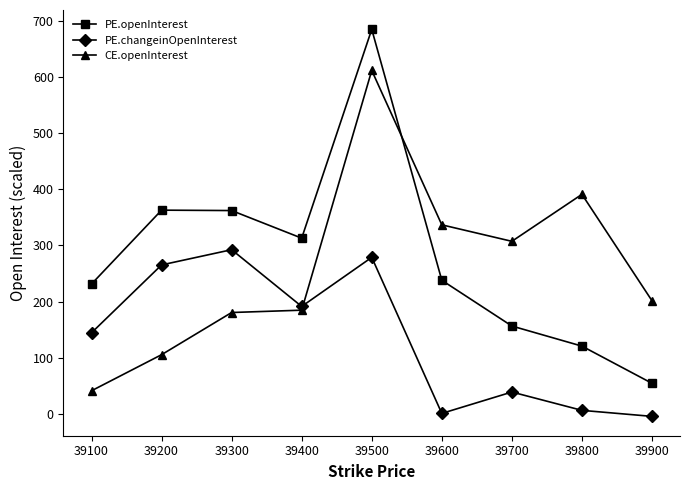

How many lines are shown in the chart?

3